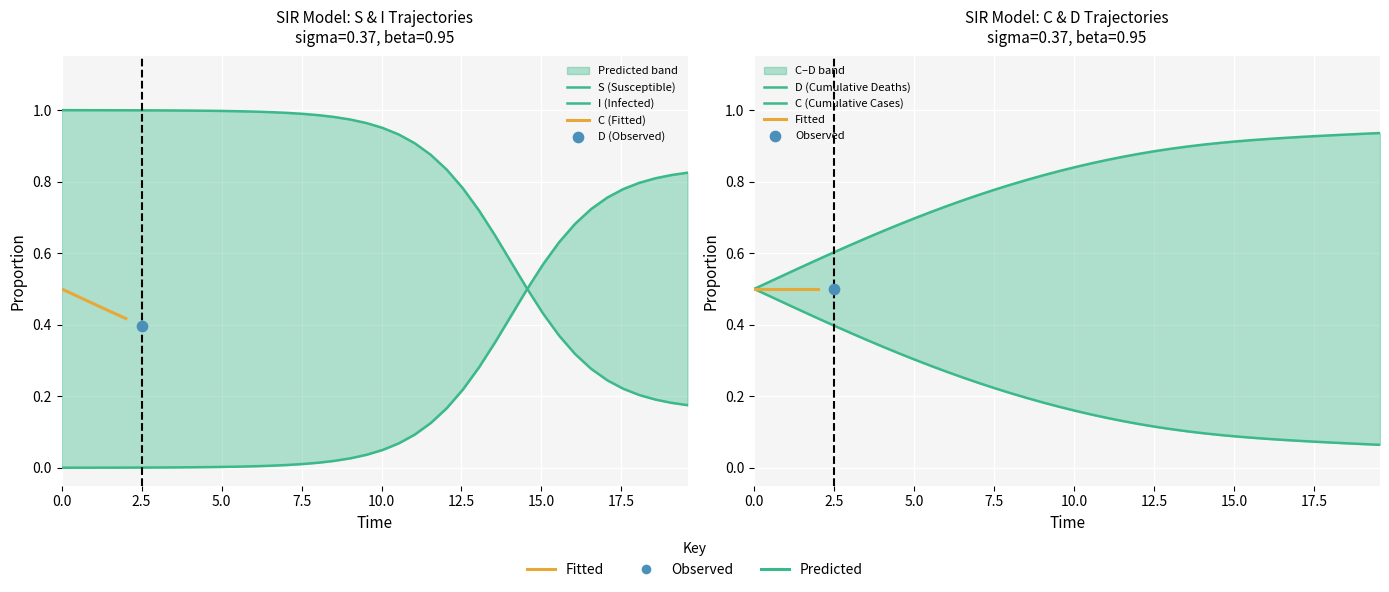

At how many categories does at least one series exceed 0?

40